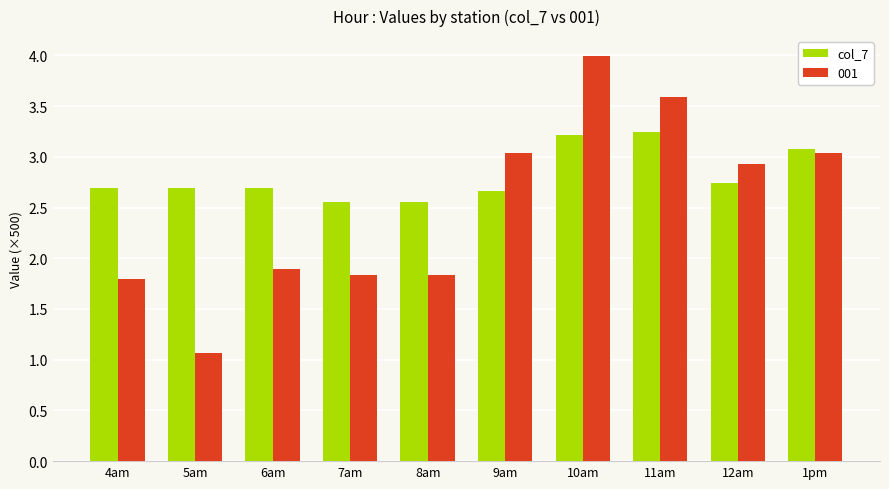

How many bars are there in total?

20